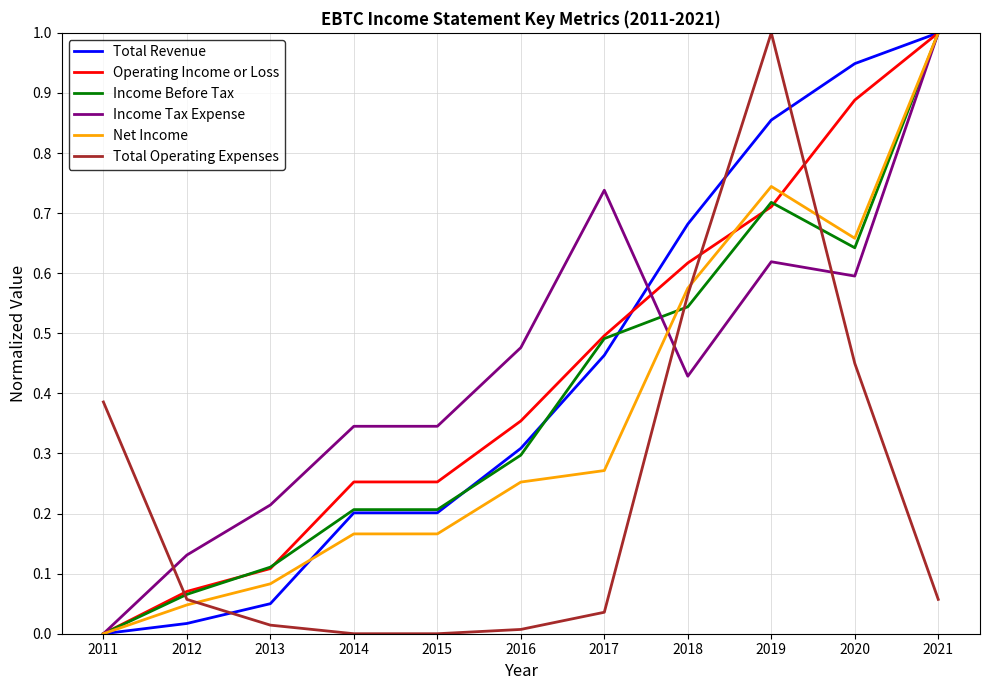

Does the chart display data point markers on the line(s)?

No